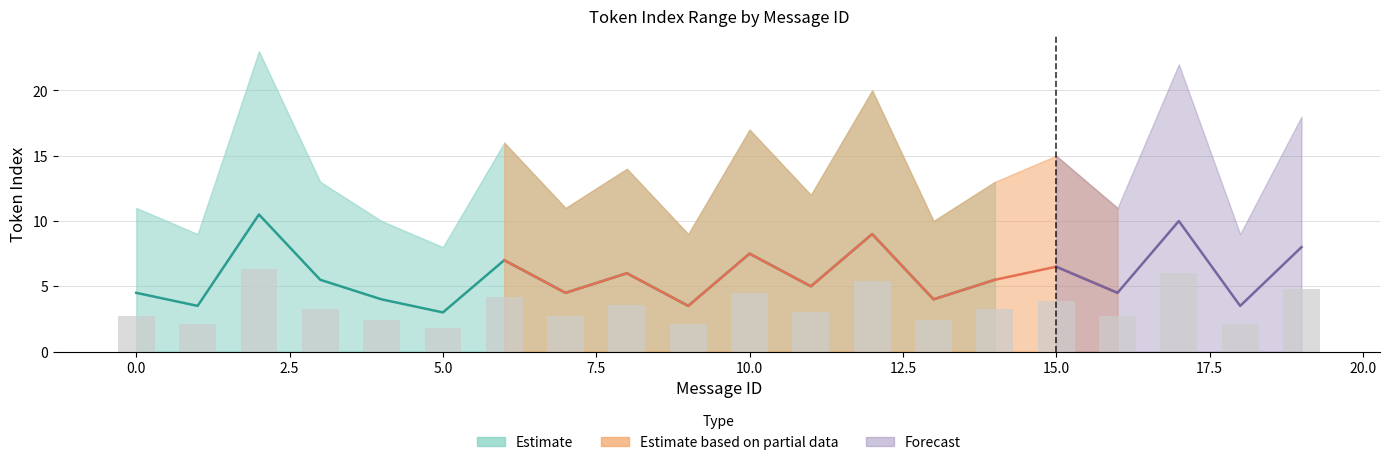

At how many categories does at least one series exceed 0?

20